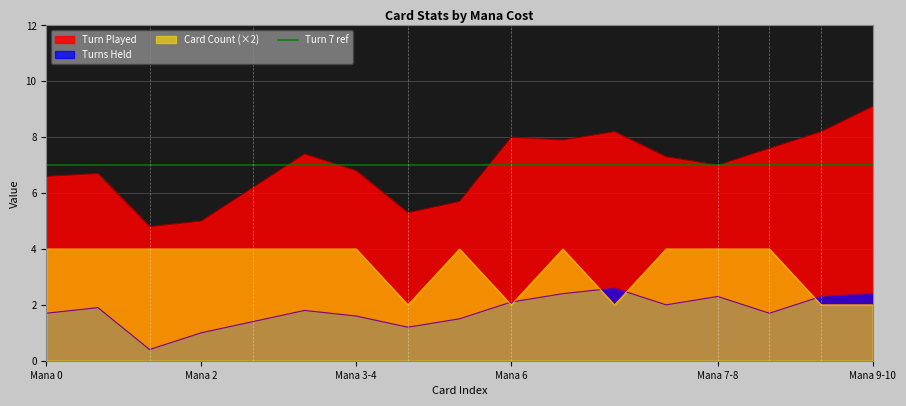

What is the highest value of the Card Count series?

4.0